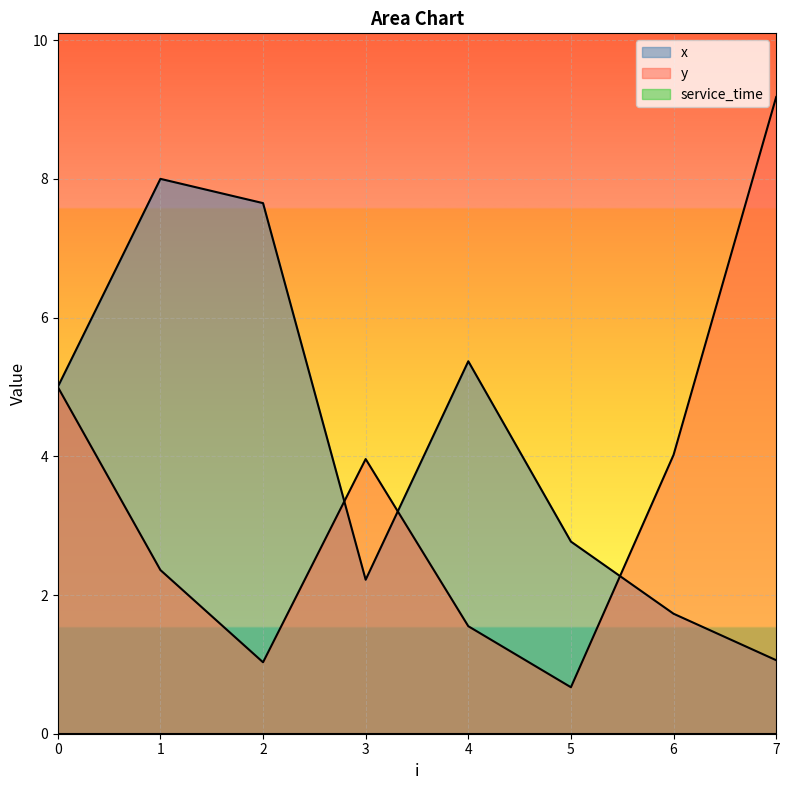

What is the total value across all series at 0?

10.0